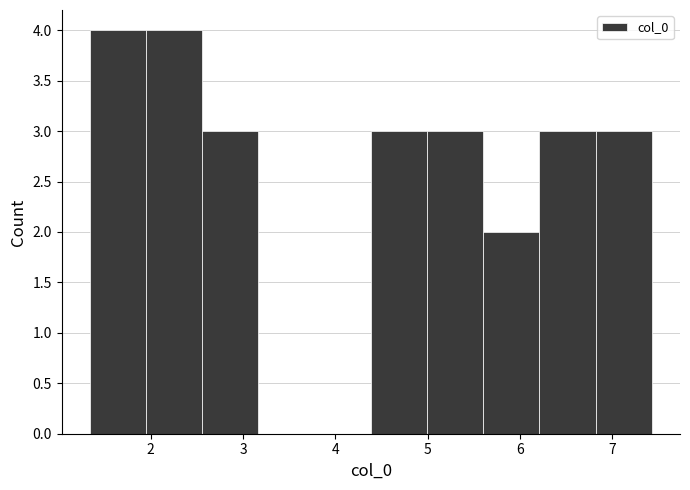

How tall is the bar that spans 5.6 to 6.2 on the x-axis? Neither the bar edges nor the heights are printed on the chart, so give them approximately, as read against the axes.

2